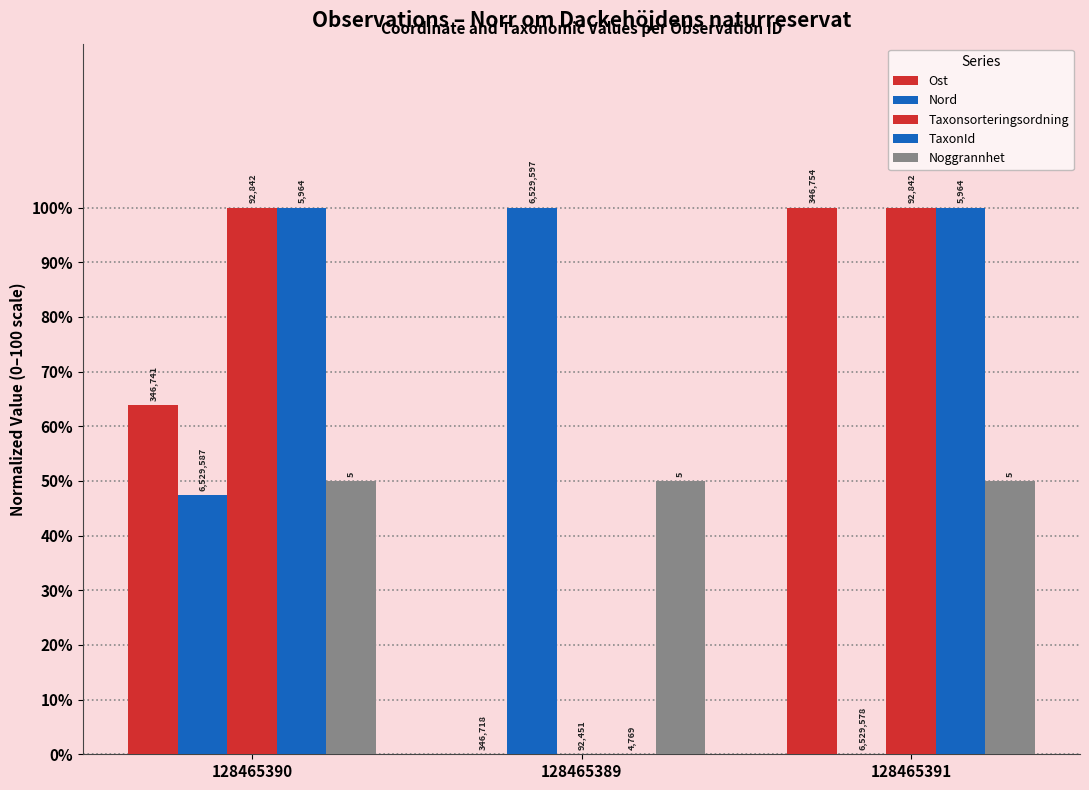

How many groups of bars are there?

3